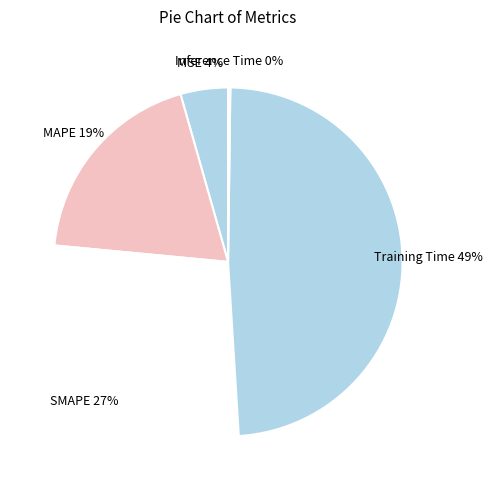

Between SMAPE and MSE, which is larger?

SMAPE